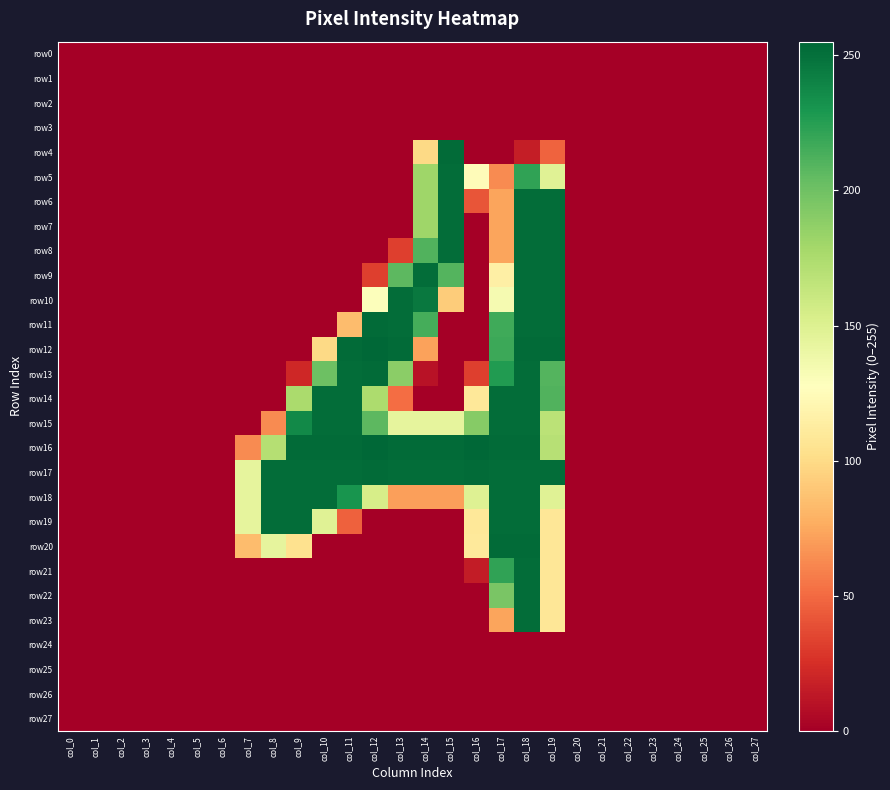

Reading left to right, list all the values displayed in this chart.

row0: col_0=0	col_1=0	col_2=0	col_3=0	col_4=0	col_5=0	col_6=0	col_7=0	col_8=0	col_9=0	col_10=0	col_11=0	col_12=0	col_13=0	col_14=0	col_15=0	col_16=0	col_17=0	col_18=0	col_19=0	col_20=0	col_21=0	col_22=0	col_23=0	col_24=0	col_25=0	col_26=0	col_27=0
row1: col_0=0	col_1=0	col_2=0	col_3=0	col_4=0	col_5=0	col_6=0	col_7=0	col_8=0	col_9=0	col_10=0	col_11=0	col_12=0	col_13=0	col_14=0	col_15=0	col_16=0	col_17=0	col_18=0	col_19=0	col_20=0	col_21=0	col_22=0	col_23=0	col_24=0	col_25=0	col_26=0	col_27=0
row2: col_0=0	col_1=0	col_2=0	col_3=0	col_4=0	col_5=0	col_6=0	col_7=0	col_8=0	col_9=0	col_10=0	col_11=0	col_12=0	col_13=0	col_14=0	col_15=0	col_16=0	col_17=0	col_18=0	col_19=0	col_20=0	col_21=0	col_22=0	col_23=0	col_24=0	col_25=0	col_26=0	col_27=0
row3: col_0=0	col_1=0	col_2=0	col_3=0	col_4=0	col_5=0	col_6=0	col_7=0	col_8=0	col_9=0	col_10=0	col_11=0	col_12=0	col_13=0	col_14=0	col_15=0	col_16=0	col_17=0	col_18=0	col_19=0	col_20=0	col_21=0	col_22=0	col_23=0	col_24=0	col_25=0	col_26=0	col_27=0
row4: col_0=0	col_1=0	col_2=0	col_3=0	col_4=0	col_5=0	col_6=0	col_7=0	col_8=0	col_9=0	col_10=0	col_11=0	col_12=0	col_13=0	col_14=99	col_15=253	col_16=0	col_17=0	col_18=16	col_19=47	col_20=0	col_21=0	col_22=0	col_23=0	col_24=0	col_25=0	col_26=0	col_27=0
row5: col_0=0	col_1=0	col_2=0	col_3=0	col_4=0	col_5=0	col_6=0	col_7=0	col_8=0	col_9=0	col_10=0	col_11=0	col_12=0	col_13=0	col_14=181	col_15=252	col_16=125	col_17=63	col_18=222	col_19=148	col_20=0	col_21=0	col_22=0	col_23=0	col_24=0	col_25=0	col_26=0	col_27=0
row6: col_0=0	col_1=0	col_2=0	col_3=0	col_4=0	col_5=0	col_6=0	col_7=0	col_8=0	col_9=0	col_10=0	col_11=0	col_12=0	col_13=0	col_14=181	col_15=252	col_16=41	col_17=73	col_18=252	col_19=252	col_20=0	col_21=0	col_22=0	col_23=0	col_24=0	col_25=0	col_26=0	col_27=0
row7: col_0=0	col_1=0	col_2=0	col_3=0	col_4=0	col_5=0	col_6=0	col_7=0	col_8=0	col_9=0	col_10=0	col_11=0	col_12=0	col_13=0	col_14=181	col_15=252	col_16=0	col_17=73	col_18=252	col_19=252	col_20=0	col_21=0	col_22=0	col_23=0	col_24=0	col_25=0	col_26=0	col_27=0
row8: col_0=0	col_1=0	col_2=0	col_3=0	col_4=0	col_5=0	col_6=0	col_7=0	col_8=0	col_9=0	col_10=0	col_11=0	col_12=0	col_13=32	col_14=211	col_15=252	col_16=0	col_17=73	col_18=252	col_19=252	col_20=0	col_21=0	col_22=0	col_23=0	col_24=0	col_25=0	col_26=0	col_27=0
row9: col_0=0	col_1=0	col_2=0	col_3=0	col_4=0	col_5=0	col_6=0	col_7=0	col_8=0	col_9=0	col_10=0	col_11=0	col_12=32	col_13=207	col_14=252	col_15=210	col_16=0	col_17=115	col_18=252	col_19=252	col_20=0	col_21=0	col_22=0	col_23=0	col_24=0	col_25=0	col_26=0	col_27=0
row10: col_0=0	col_1=0	col_2=0	col_3=0	col_4=0	col_5=0	col_6=0	col_7=0	col_8=0	col_9=0	col_10=0	col_11=0	col_12=129	col_13=252	col_14=246	col_15=92	col_16=0	col_17=134	col_18=252	col_19=252	col_20=0	col_21=0	col_22=0	col_23=0	col_24=0	col_25=0	col_26=0	col_27=0
row11: col_0=0	col_1=0	col_2=0	col_3=0	col_4=0	col_5=0	col_6=0	col_7=0	col_8=0	col_9=0	col_10=0	col_11=84	col_12=253	col_13=252	col_14=215	col_15=0	col_16=0	col_17=217	col_18=252	col_19=252	col_20=0	col_21=0	col_22=0	col_23=0	col_24=0	col_25=0	col_26=0	col_27=0
row12: col_0=0	col_1=0	col_2=0	col_3=0	col_4=0	col_5=0	col_6=0	col_7=0	col_8=0	col_9=0	col_10=99	col_11=253	col_12=255	col_13=253	col_14=72	col_15=0	col_16=0	col_17=218	col_18=253	col_19=253	col_20=0	col_21=0	col_22=0	col_23=0	col_24=0	col_25=0	col_26=0	col_27=0
row13: col_0=0	col_1=0	col_2=0	col_3=0	col_4=0	col_5=0	col_6=0	col_7=0	col_8=0	col_9=21	col_10=201	col_11=252	col_12=253	col_13=189	col_14=10	col_15=0	col_16=32	col_17=227	col_18=252	col_19=210	col_20=0	col_21=0	col_22=0	col_23=0	col_24=0	col_25=0	col_26=0	col_27=0
row14: col_0=0	col_1=0	col_2=0	col_3=0	col_4=0	col_5=0	col_6=0	col_7=0	col_8=0	col_9=176	col_10=252	col_11=252	col_12=175	col_13=51	col_14=0	col_15=0	col_16=109	col_17=252	col_18=252	col_19=211	col_20=0	col_21=0	col_22=0	col_23=0	col_24=0	col_25=0	col_26=0	col_27=0
row15: col_0=0	col_1=0	col_2=0	col_3=0	col_4=0	col_5=0	col_6=0	col_7=0	col_8=63	col_9=237	col_10=252	col_11=252	col_12=207	col_13=144	col_14=144	col_15=144	col_16=191	col_17=252	col_18=252	col_19=168	col_20=0	col_21=0	col_22=0	col_23=0	col_24=0	col_25=0	col_26=0	col_27=0
row16: col_0=0	col_1=0	col_2=0	col_3=0	col_4=0	col_5=0	col_6=0	col_7=63	col_8=171	col_9=253	col_10=253	col_11=253	col_12=255	col_13=253	col_14=253	col_15=253	col_16=255	col_17=253	col_18=253	col_19=170	col_20=0	col_21=0	col_22=0	col_23=0	col_24=0	col_25=0	col_26=0	col_27=0
row17: col_0=0	col_1=0	col_2=0	col_3=0	col_4=0	col_5=0	col_6=0	col_7=144	col_8=252	col_9=252	col_10=252	col_11=252	col_12=253	col_13=252	col_14=252	col_15=252	col_16=253	col_17=252	col_18=252	col_19=252	col_20=0	col_21=0	col_22=0	col_23=0	col_24=0	col_25=0	col_26=0	col_27=0
row18: col_0=0	col_1=0	col_2=0	col_3=0	col_4=0	col_5=0	col_6=0	col_7=144	col_8=252	col_9=252	col_10=252	col_11=231	col_12=154	col_13=71	col_14=71	col_15=71	col_16=149	col_17=252	col_18=252	col_19=148	col_20=0	col_21=0	col_22=0	col_23=0	col_24=0	col_25=0	col_26=0	col_27=0
row19: col_0=0	col_1=0	col_2=0	col_3=0	col_4=0	col_5=0	col_6=0	col_7=144	col_8=252	col_9=252	col_10=148	col_11=46	col_12=0	col_13=0	col_14=0	col_15=0	col_16=109	col_17=252	col_18=252	col_19=108	col_20=0	col_21=0	col_22=0	col_23=0	col_24=0	col_25=0	col_26=0	col_27=0
row20: col_0=0	col_1=0	col_2=0	col_3=0	col_4=0	col_5=0	col_6=0	col_7=84	col_8=144	col_9=104	col_10=0	col_11=0	col_12=0	col_13=0	col_14=0	col_15=0	col_16=110	col_17=253	col_18=253	col_19=108	col_20=0	col_21=0	col_22=0	col_23=0	col_24=0	col_25=0	col_26=0	col_27=0
row21: col_0=0	col_1=0	col_2=0	col_3=0	col_4=0	col_5=0	col_6=0	col_7=0	col_8=0	col_9=0	col_10=0	col_11=0	col_12=0	col_13=0	col_14=0	col_15=0	col_16=15	col_17=222	col_18=252	col_19=108	col_20=0	col_21=0	col_22=0	col_23=0	col_24=0	col_25=0	col_26=0	col_27=0
row22: col_0=0	col_1=0	col_2=0	col_3=0	col_4=0	col_5=0	col_6=0	col_7=0	col_8=0	col_9=0	col_10=0	col_11=0	col_12=0	col_13=0	col_14=0	col_15=0	col_16=0	col_17=196	col_18=252	col_19=108	col_20=0	col_21=0	col_22=0	col_23=0	col_24=0	col_25=0	col_26=0	col_27=0
row23: col_0=0	col_1=0	col_2=0	col_3=0	col_4=0	col_5=0	col_6=0	col_7=0	col_8=0	col_9=0	col_10=0	col_11=0	col_12=0	col_13=0	col_14=0	col_15=0	col_16=0	col_17=73	col_18=252	col_19=108	col_20=0	col_21=0	col_22=0	col_23=0	col_24=0	col_25=0	col_26=0	col_27=0
row24: col_0=0	col_1=0	col_2=0	col_3=0	col_4=0	col_5=0	col_6=0	col_7=0	col_8=0	col_9=0	col_10=0	col_11=0	col_12=0	col_13=0	col_14=0	col_15=0	col_16=0	col_17=0	col_18=0	col_19=0	col_20=0	col_21=0	col_22=0	col_23=0	col_24=0	col_25=0	col_26=0	col_27=0
row25: col_0=0	col_1=0	col_2=0	col_3=0	col_4=0	col_5=0	col_6=0	col_7=0	col_8=0	col_9=0	col_10=0	col_11=0	col_12=0	col_13=0	col_14=0	col_15=0	col_16=0	col_17=0	col_18=0	col_19=0	col_20=0	col_21=0	col_22=0	col_23=0	col_24=0	col_25=0	col_26=0	col_27=0
row26: col_0=0	col_1=0	col_2=0	col_3=0	col_4=0	col_5=0	col_6=0	col_7=0	col_8=0	col_9=0	col_10=0	col_11=0	col_12=0	col_13=0	col_14=0	col_15=0	col_16=0	col_17=0	col_18=0	col_19=0	col_20=0	col_21=0	col_22=0	col_23=0	col_24=0	col_25=0	col_26=0	col_27=0
row27: col_0=0	col_1=0	col_2=0	col_3=0	col_4=0	col_5=0	col_6=0	col_7=0	col_8=0	col_9=0	col_10=0	col_11=0	col_12=0	col_13=0	col_14=0	col_15=0	col_16=0	col_17=0	col_18=0	col_19=0	col_20=0	col_21=0	col_22=0	col_23=0	col_24=0	col_25=0	col_26=0	col_27=0